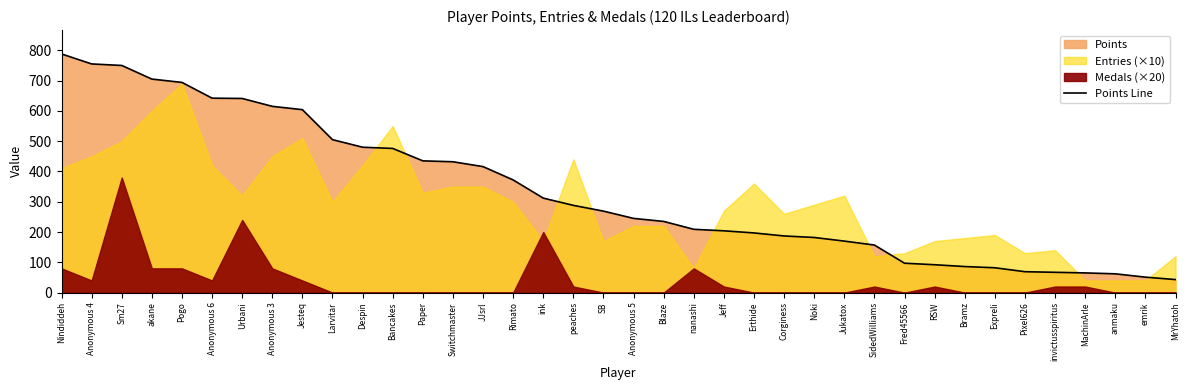

Which has a higher value, Blaze or Bancakes?

Bancakes